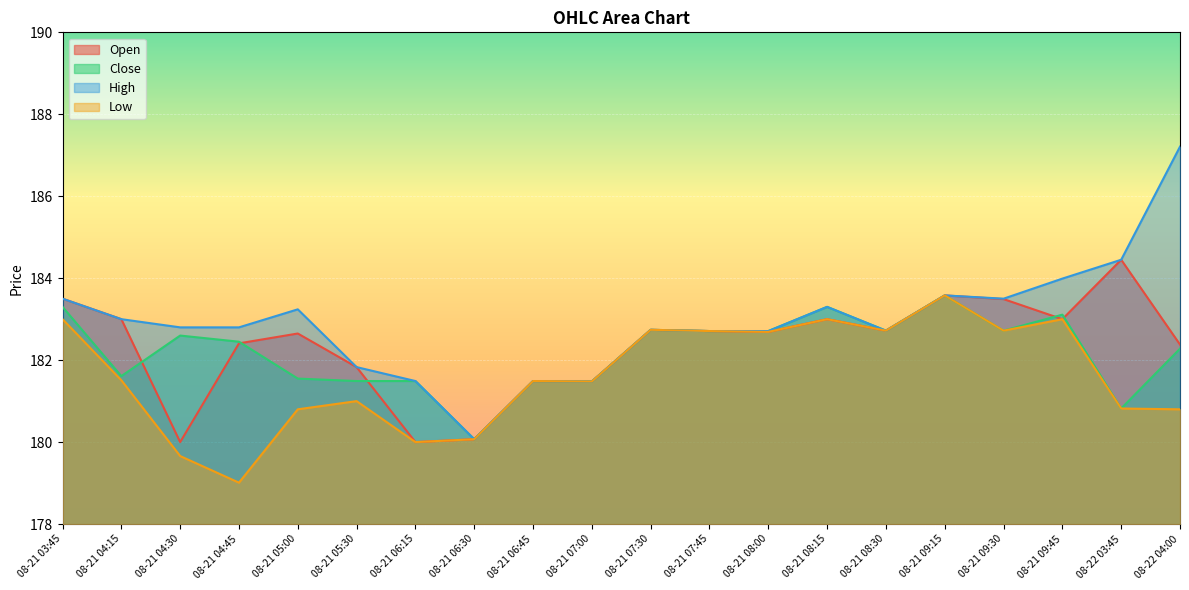

What is the difference between the High values at 08-21 08:15 and 08-21 08:30?

0.6